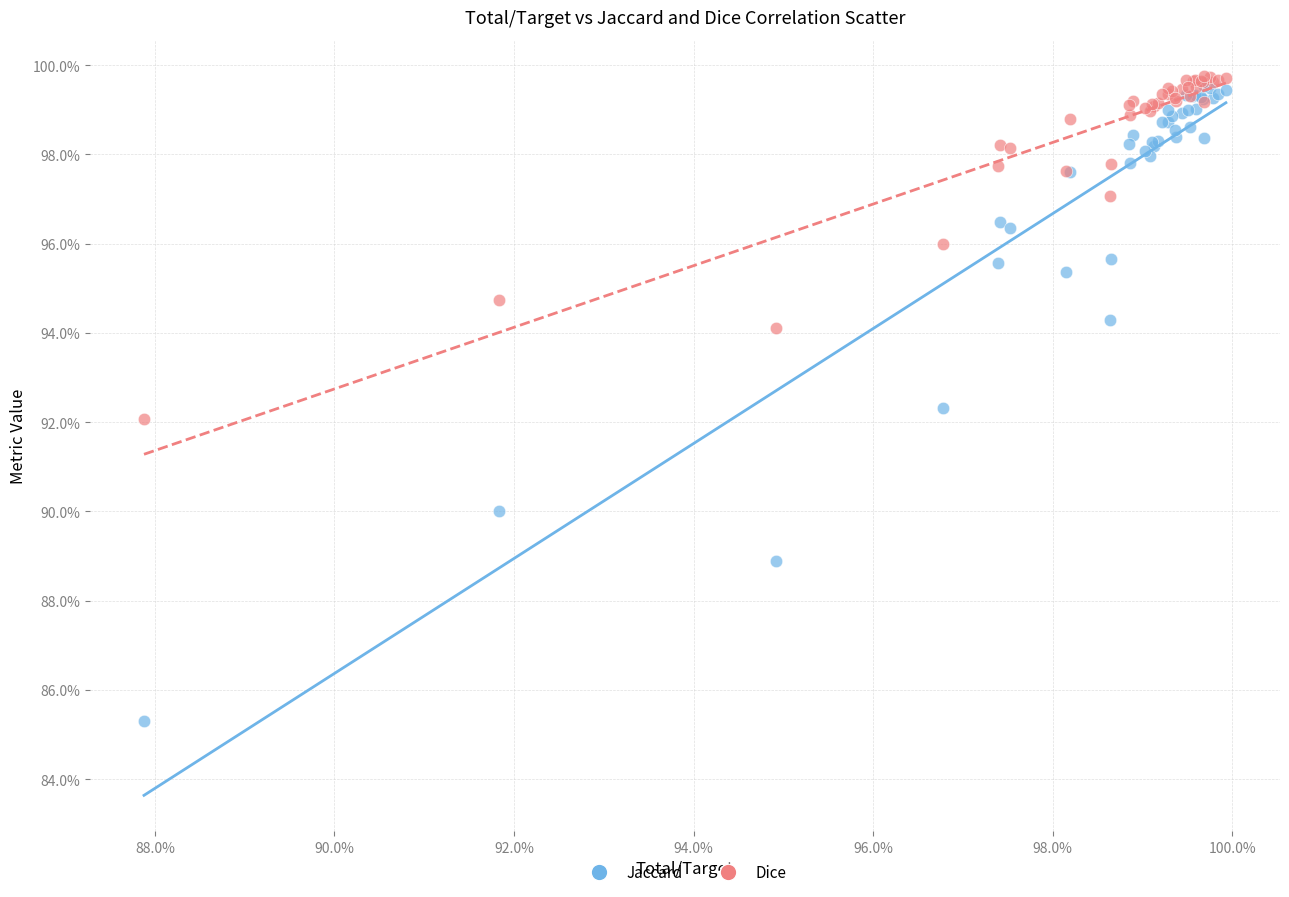

What are all the series names shown in the legend?

Jaccard, Dice